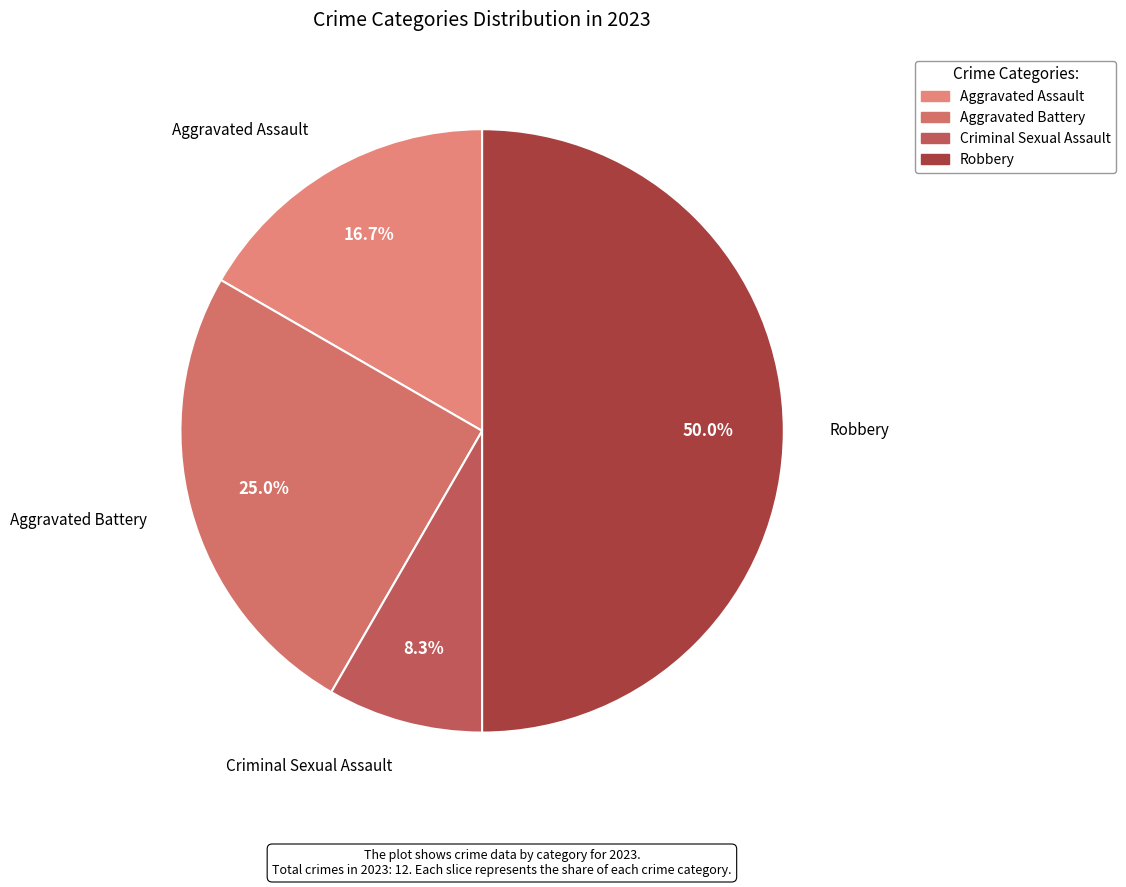

To the nearest percent, what is the difference between the Aggravated Assault and Robbery slice percentages?

33%